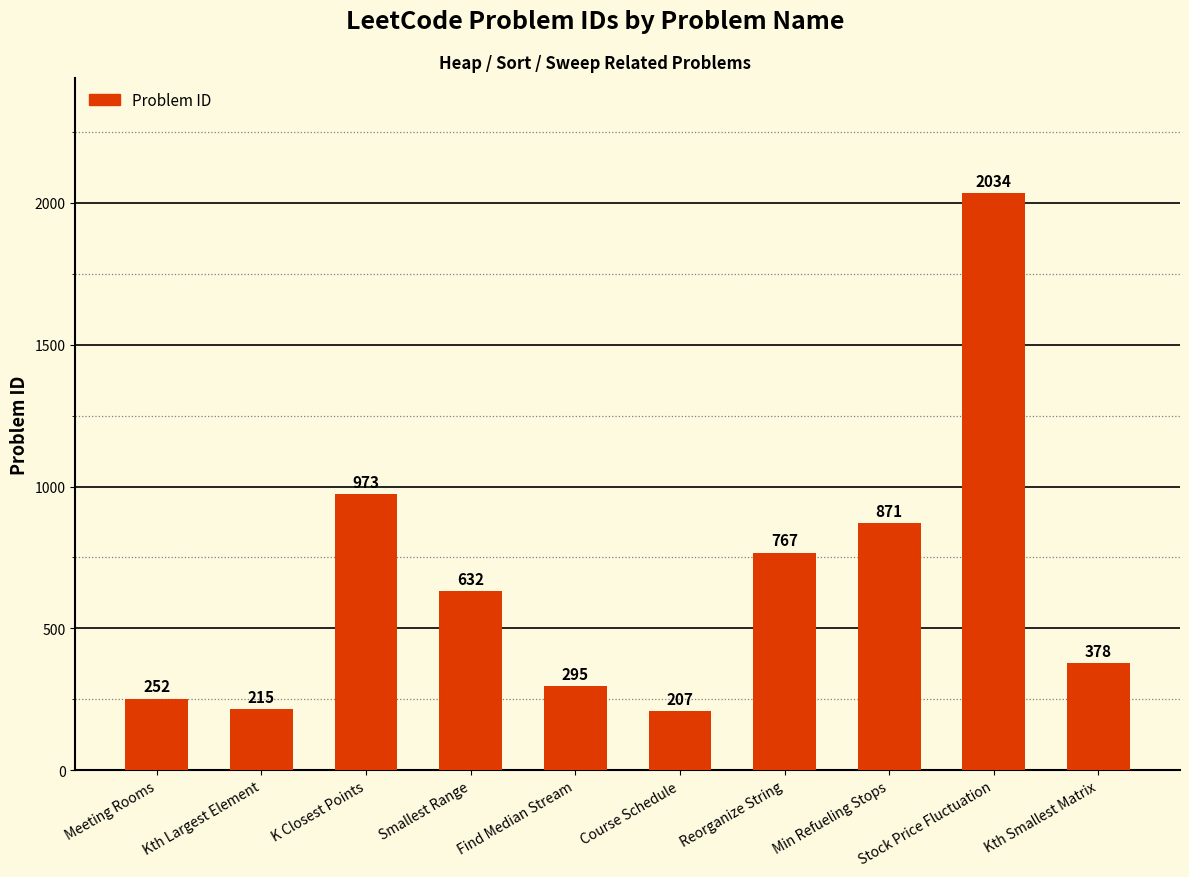

True or false: the data shows 177 at Kth Smallest Matrix.

False